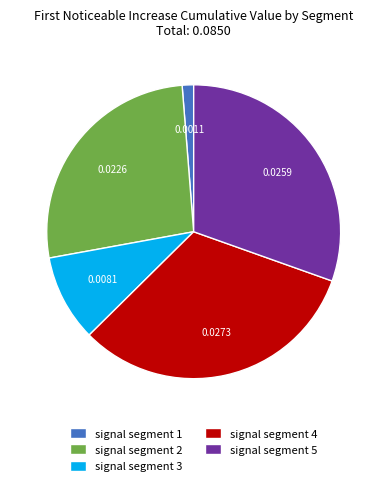

Rank the categories by value from highest to lowest.

signal segment 4, signal segment 5, signal segment 2, signal segment 3, signal segment 1